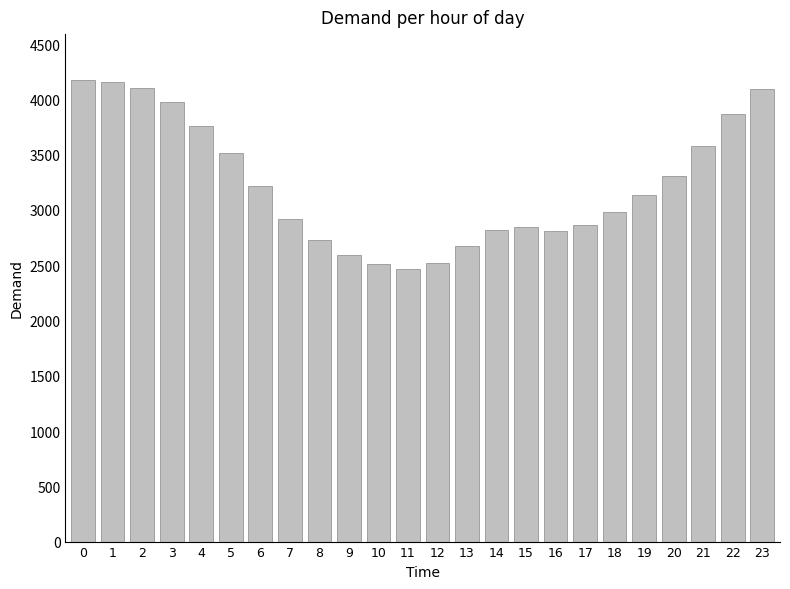

What is the average value?

3233